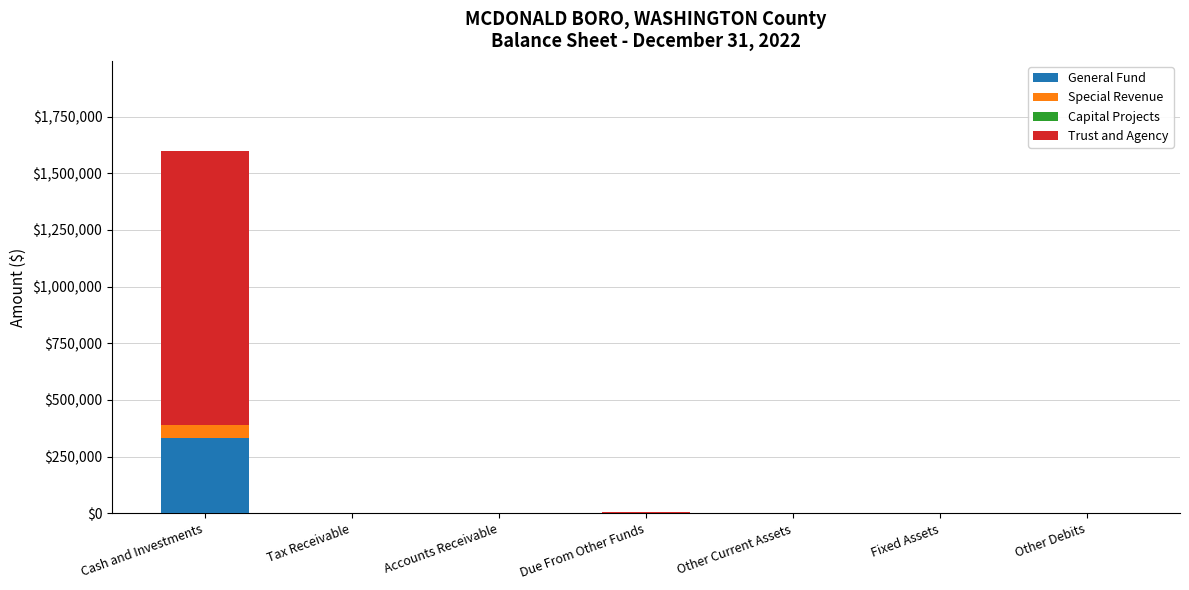

What is the highest value of the General Fund series?

333178